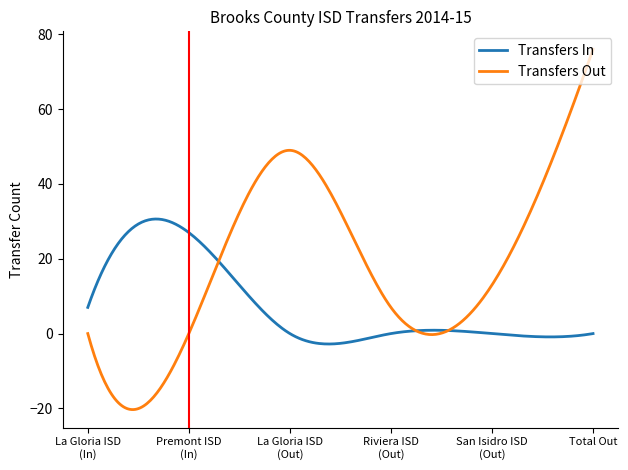

Which series has the largest range (max minus min)?

Transfers Out